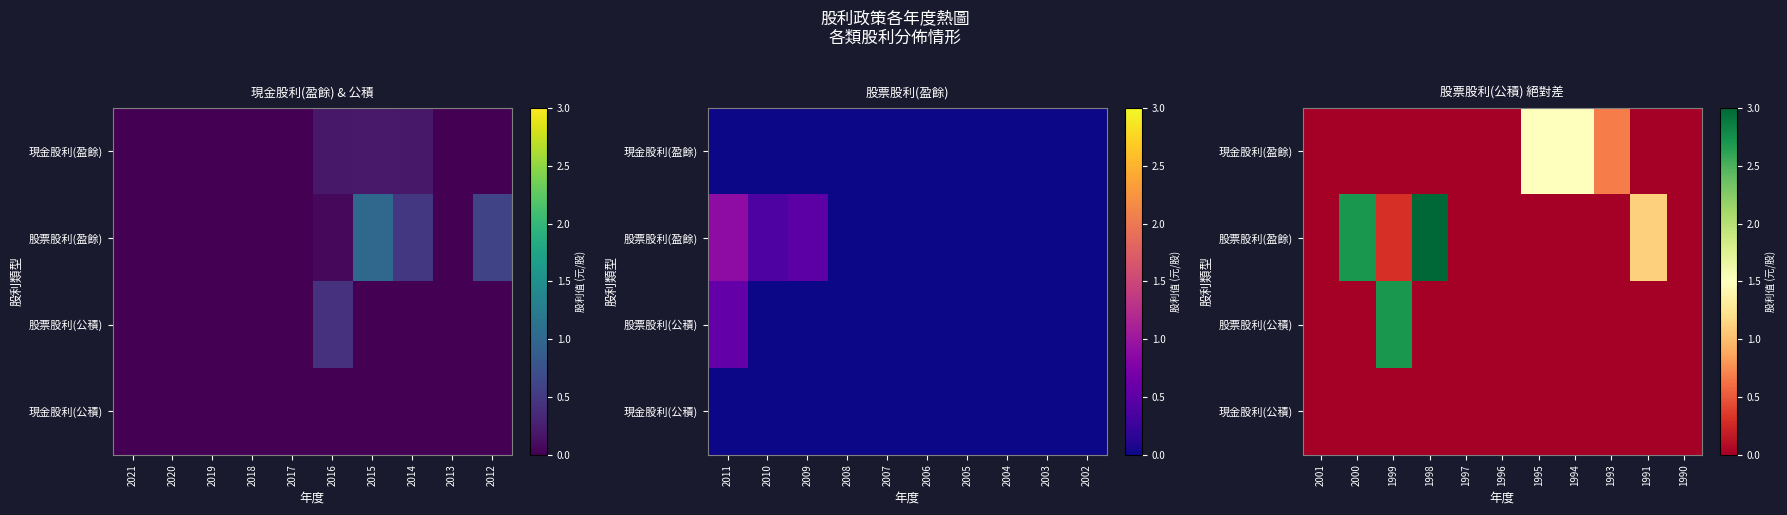

How many distinct data groups are displayed?

4